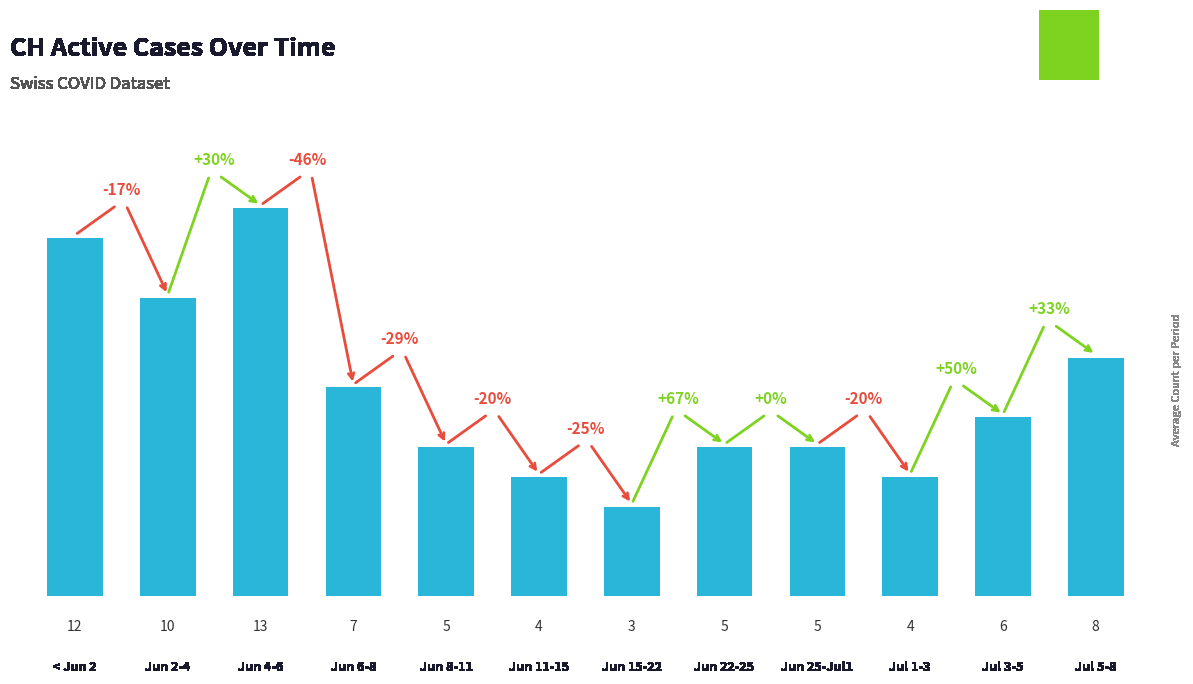

What is the difference between the maximum and minimum values?

10